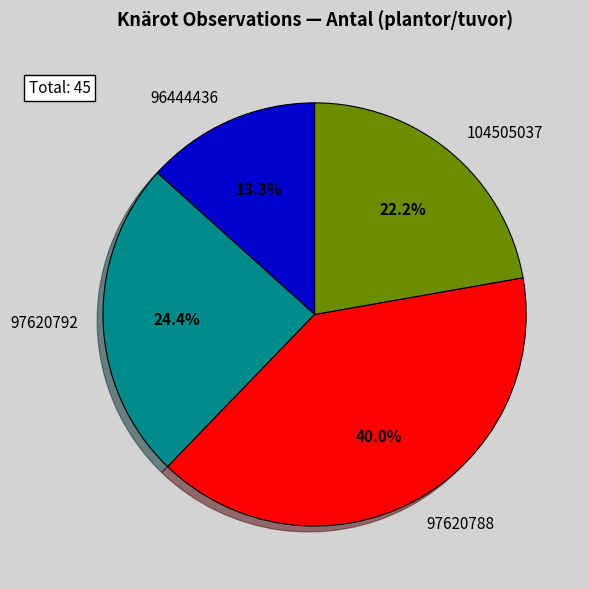

True or false: 104505037 accounts for 22% of the total.

True